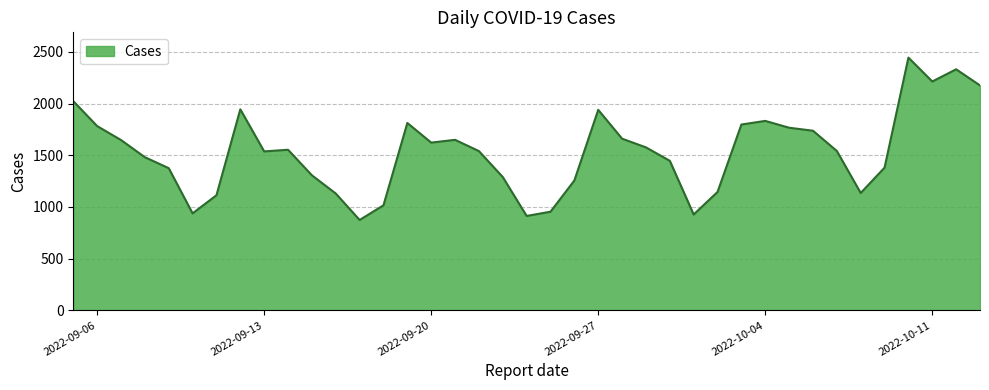

What is the difference between the maximum and minimum values?

1570